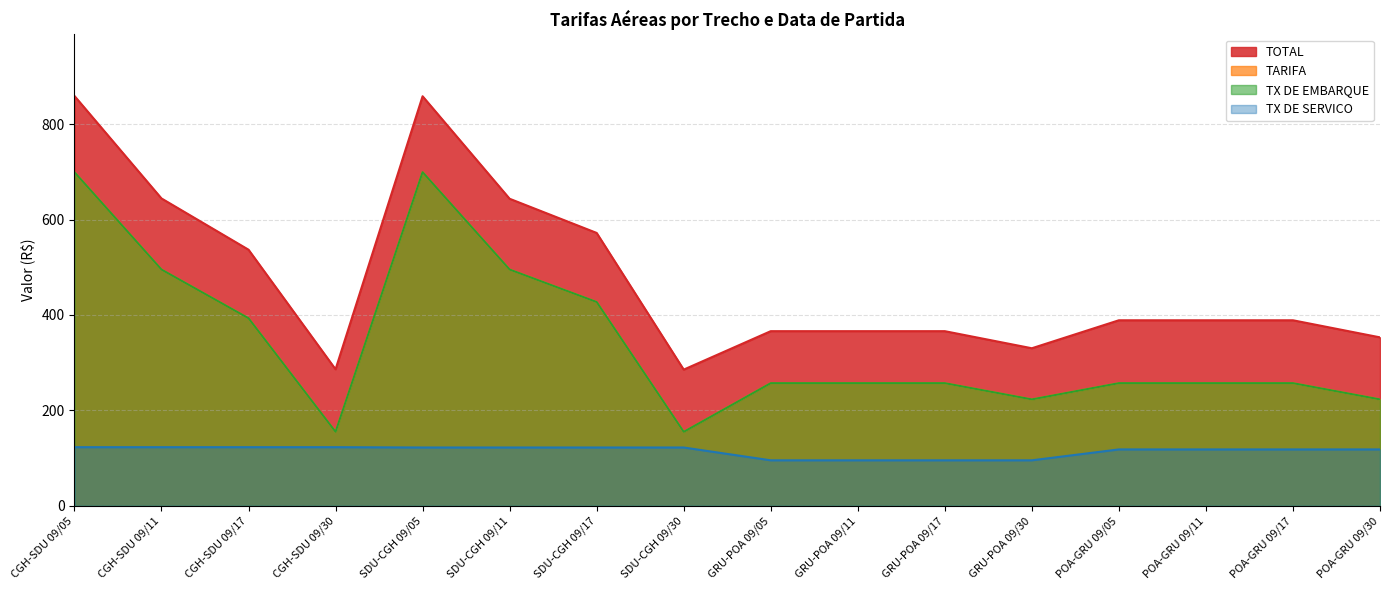

At which category does the chart reach its minimum across all series?

GRU-POA 09/05